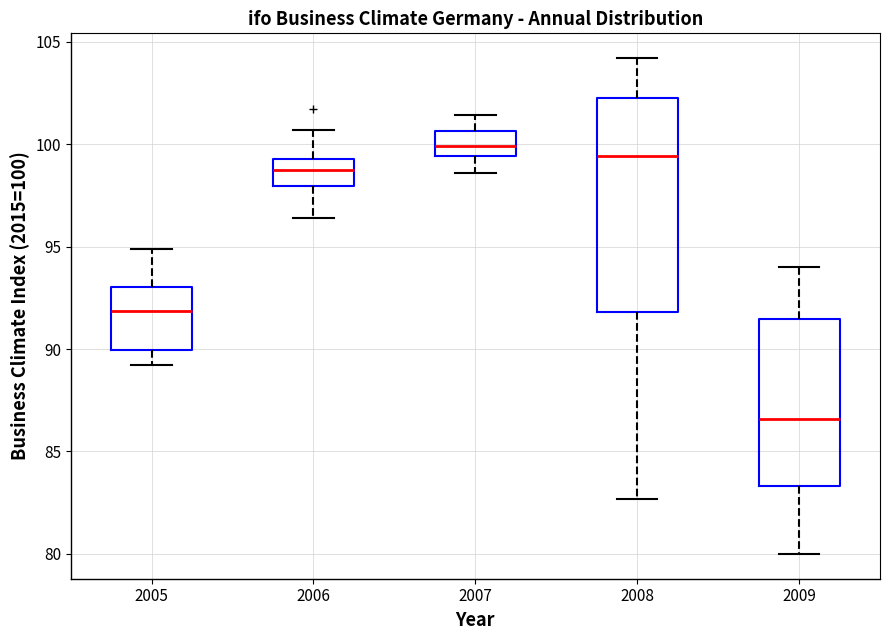

Which box has the highest median line?

2007